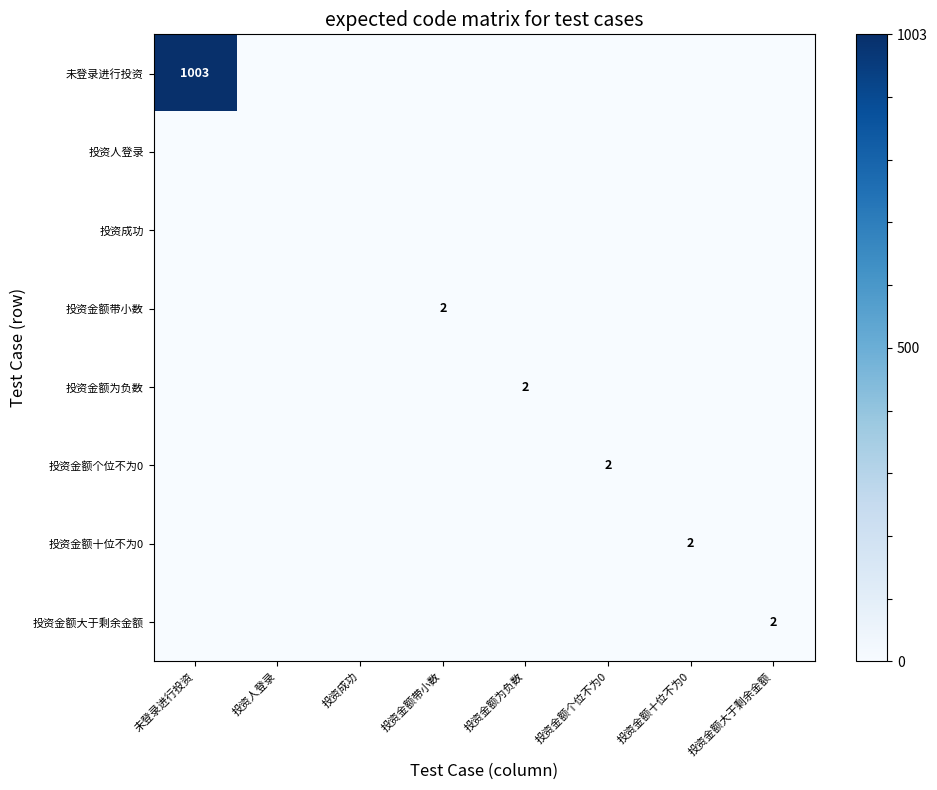

Is the value of 未登录进行投资 at 投资金额带小数 greater than the value of 投资成功 at 投资成功?

No